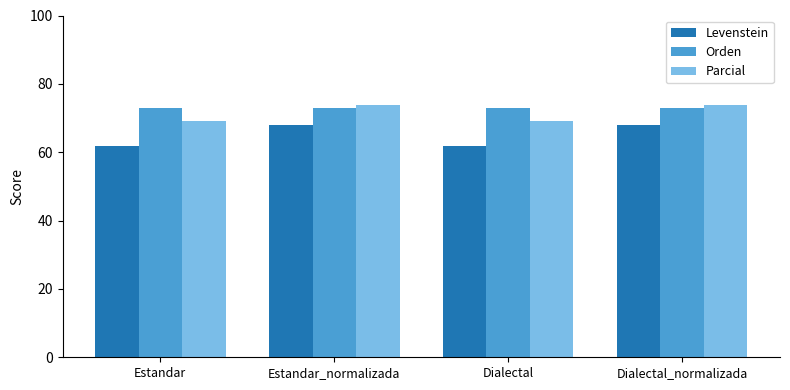

Are the bars horizontal?

No